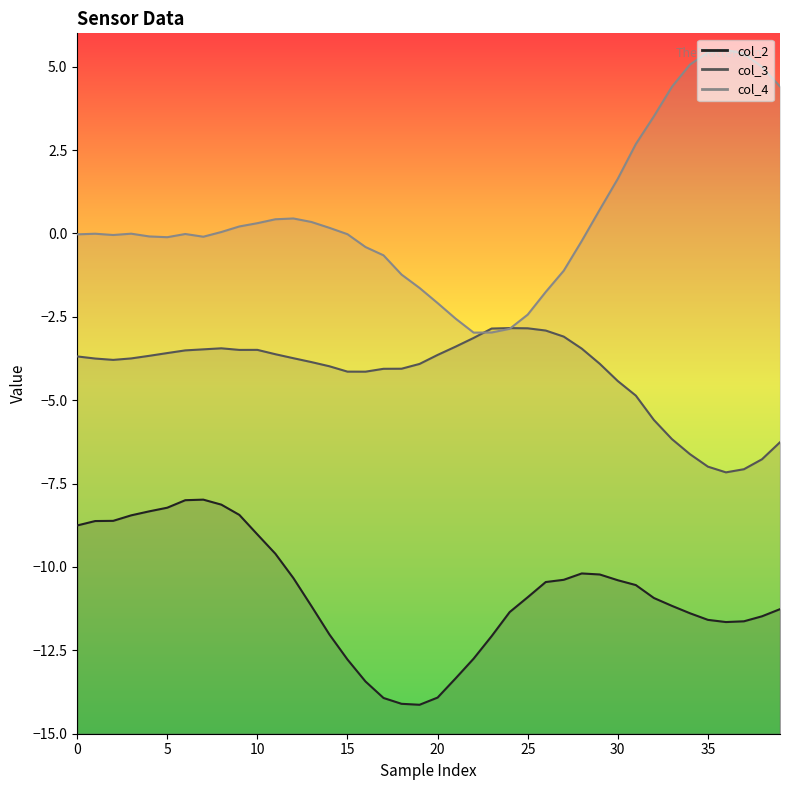

List the series in order of their peak value, lowest first.

col_2, col_3, col_4